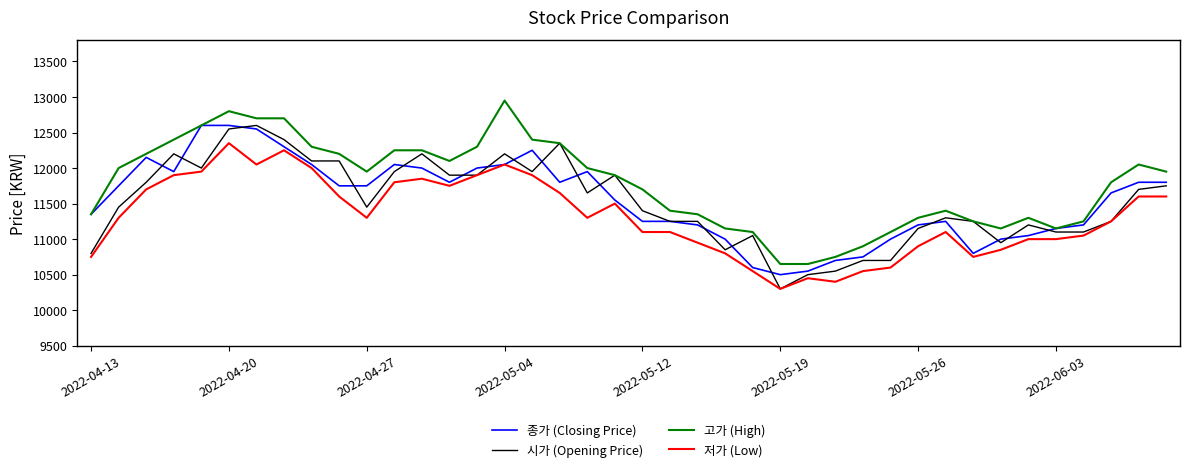

What is the maximum value for 고가 (High)?

12950